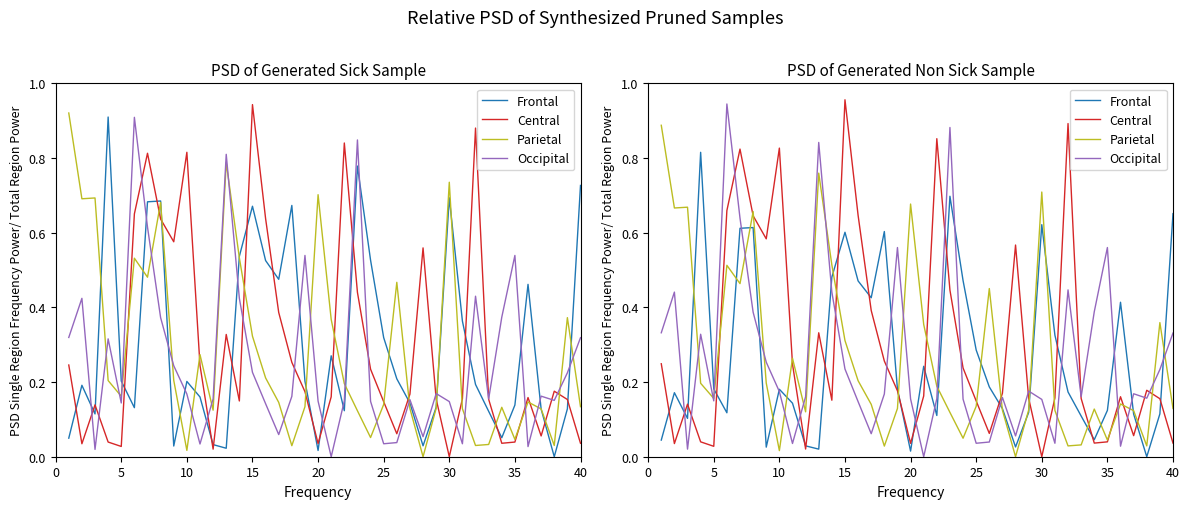

How many data points in Parietal are above 0?

39